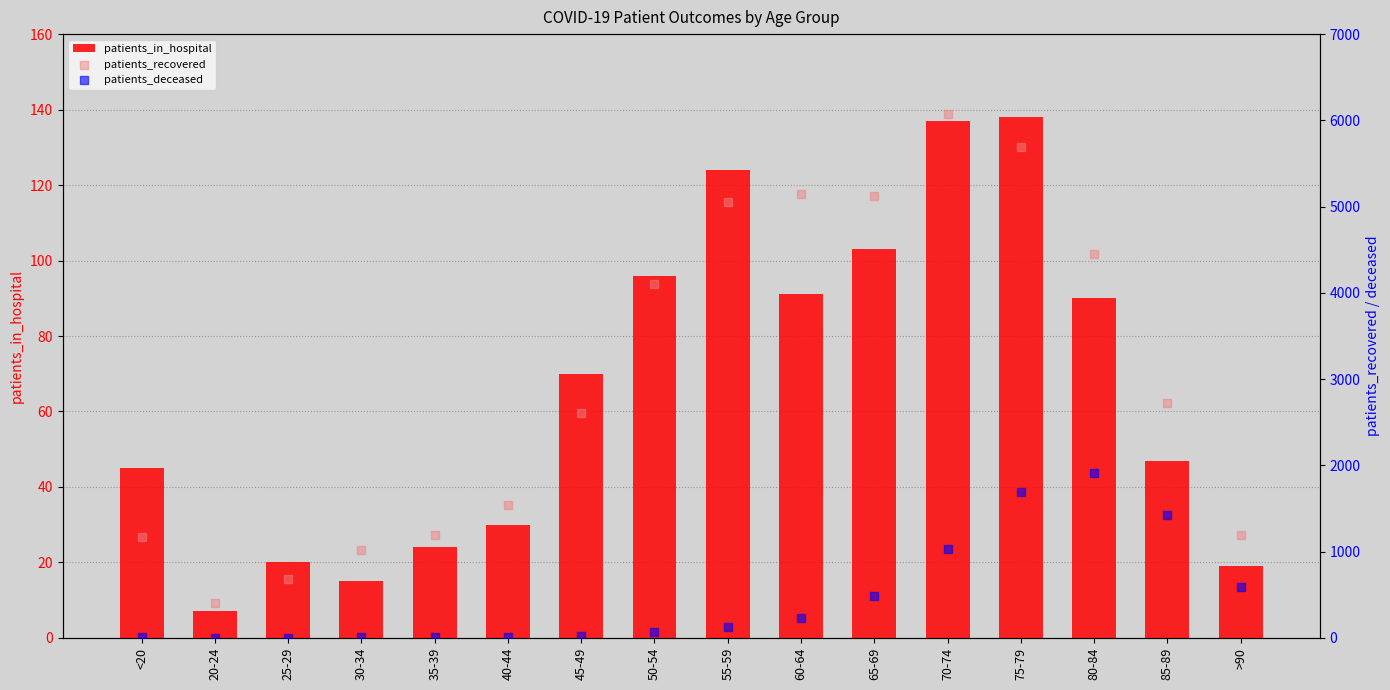

Which series has the largest total across all categories?

patients_recovered